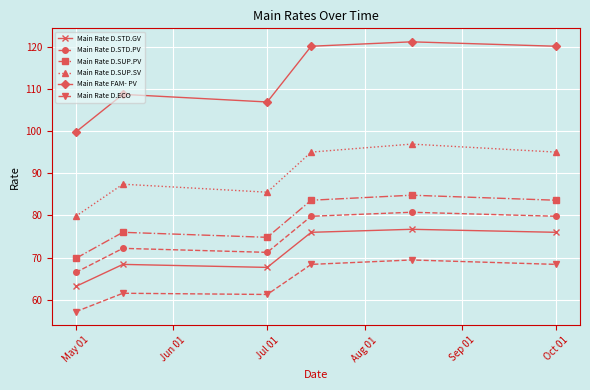

Which series has the widest spread of values?

Main Rate FAM- PV